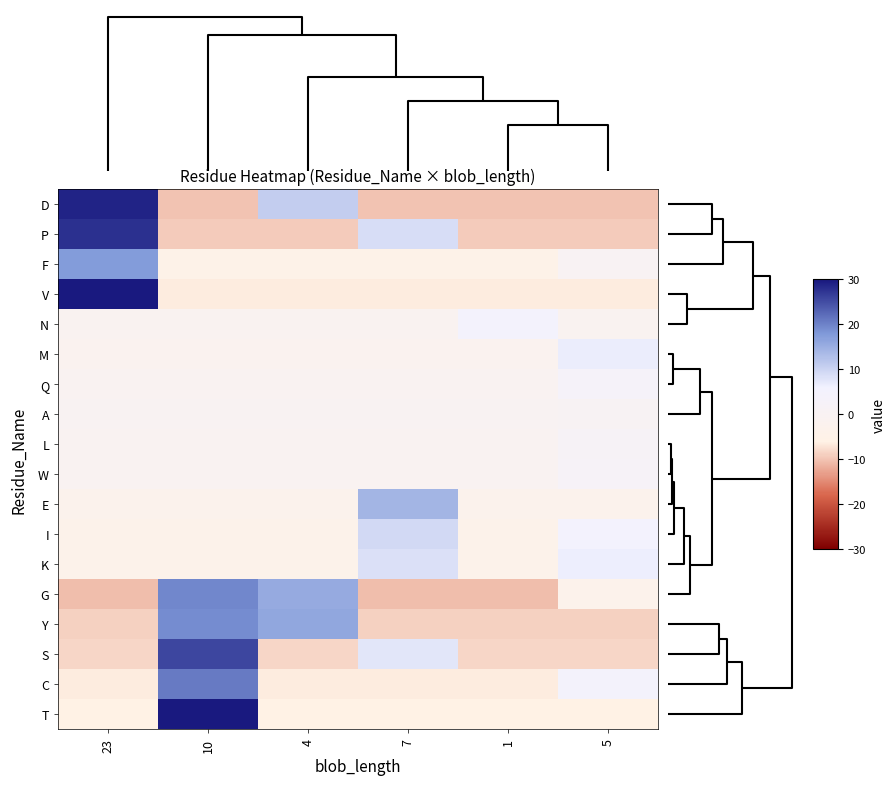

What is the minimum value shown in the chart?

-10.5